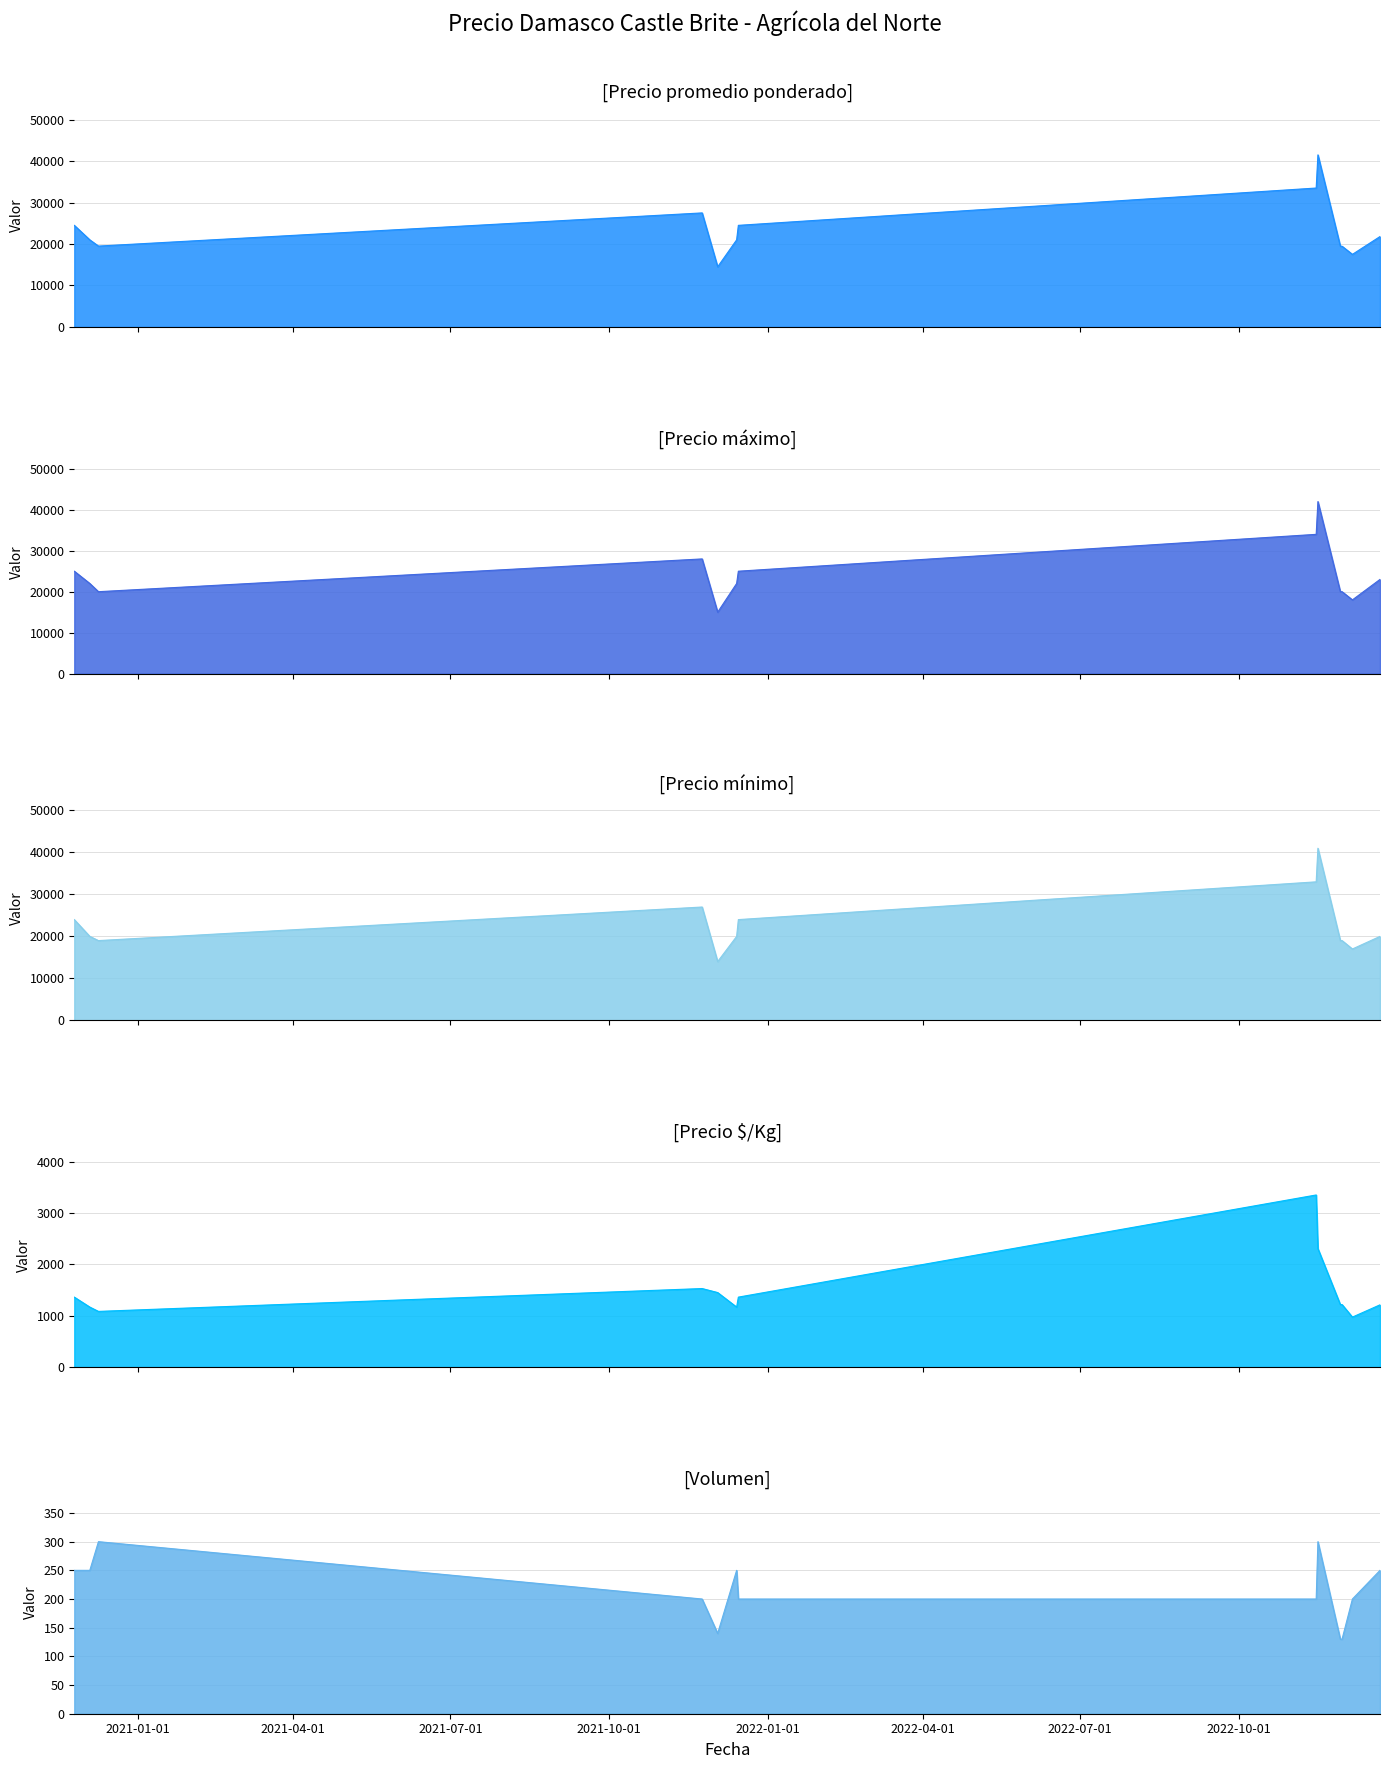

The Precio promedio ponderado series shows 19462 at 2022-11-29. True or false?

True